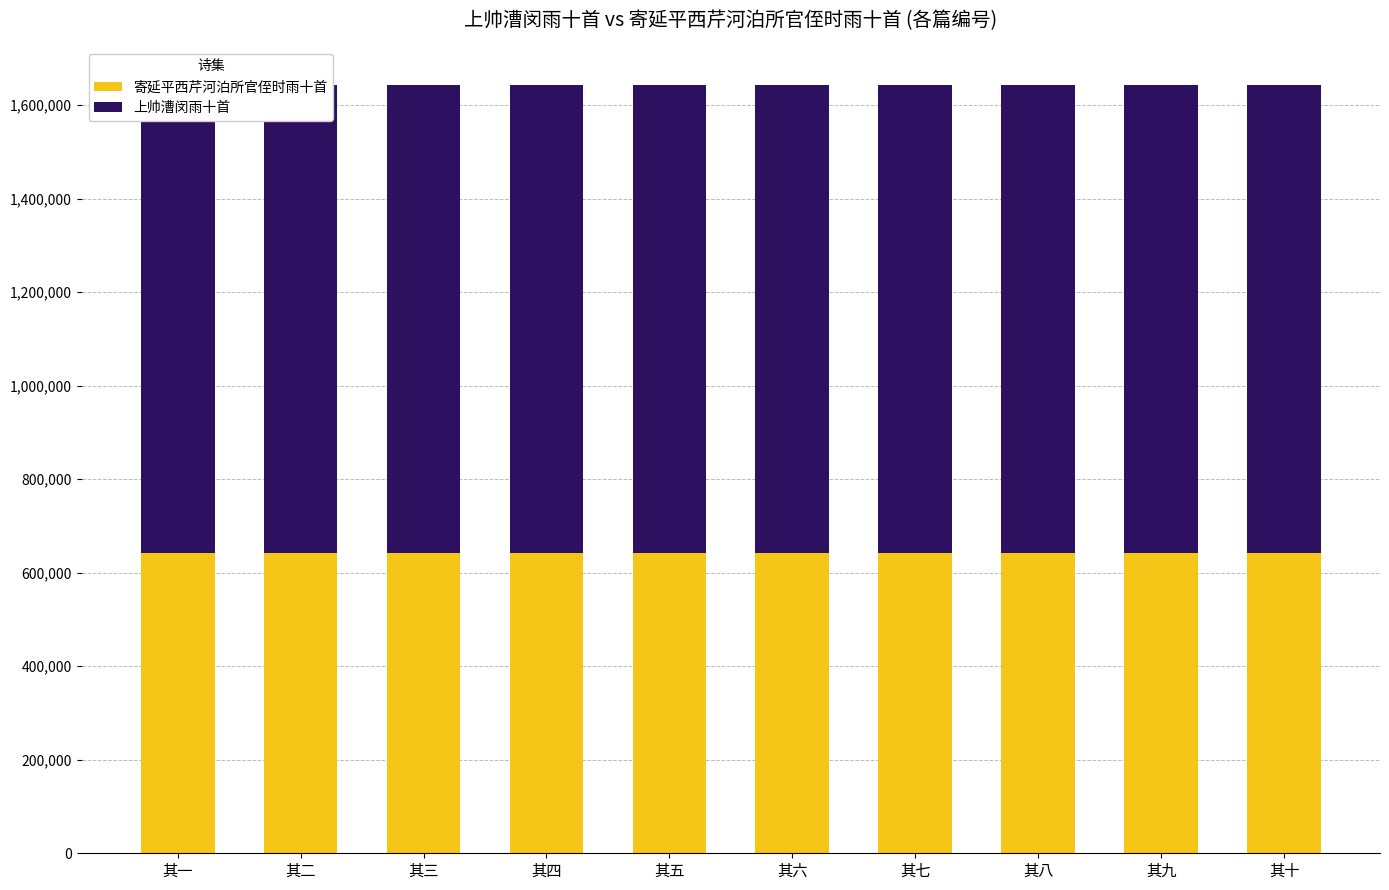

The 寄延平西芹河泊所官侄时雨十首 series shows 642035 at 其五. True or false?

True